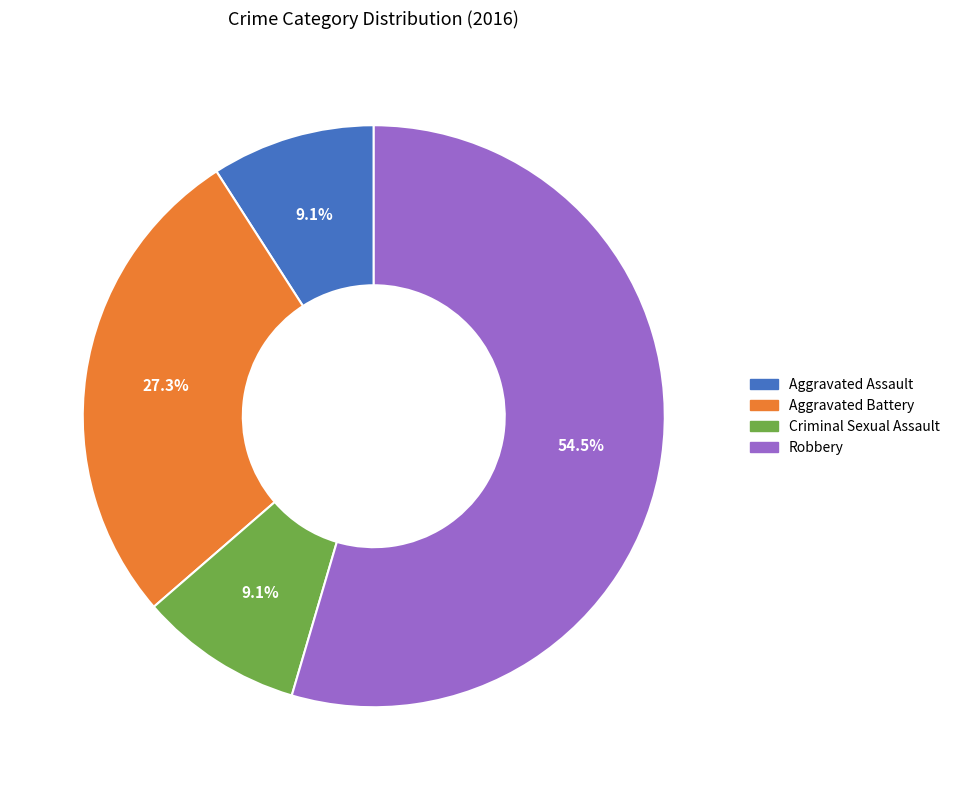

Count the number of slices in the pie.

4